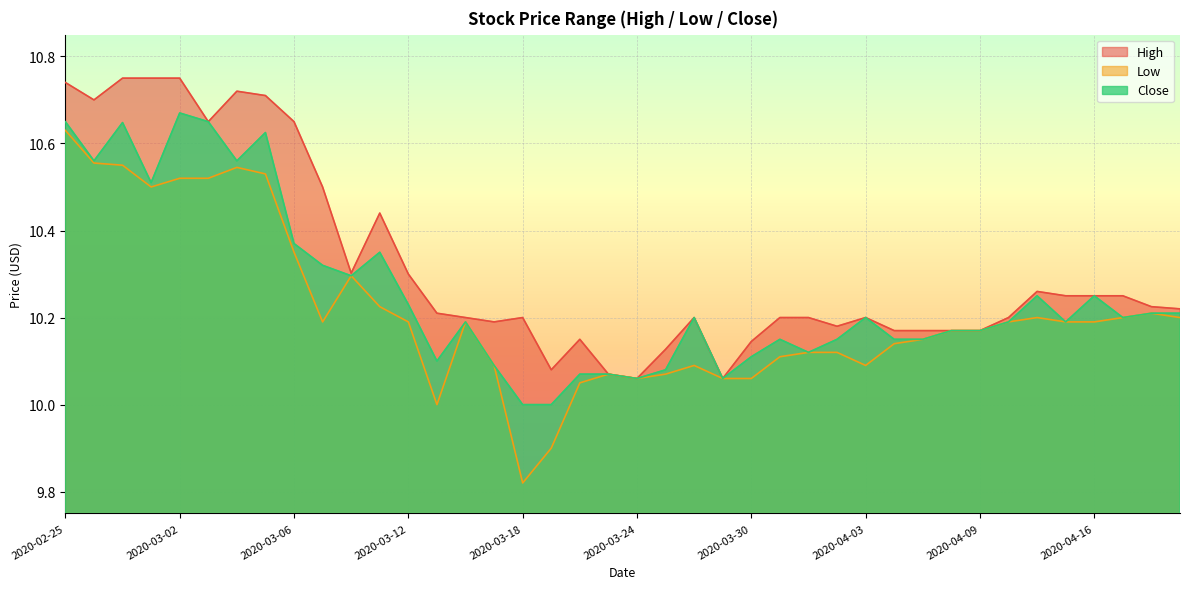

True or false: High and Low cross at least once.

False